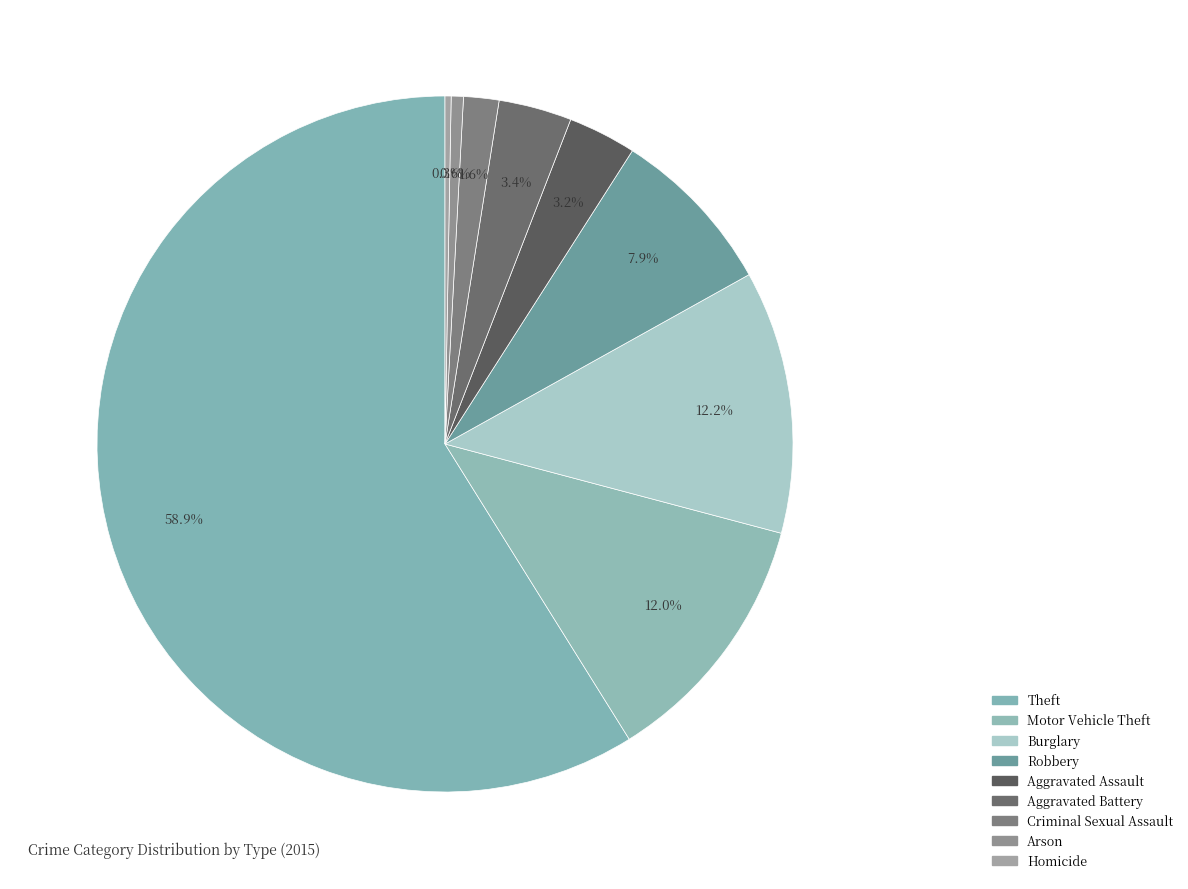

Is it true that Burglary is 1% of the pie?

False